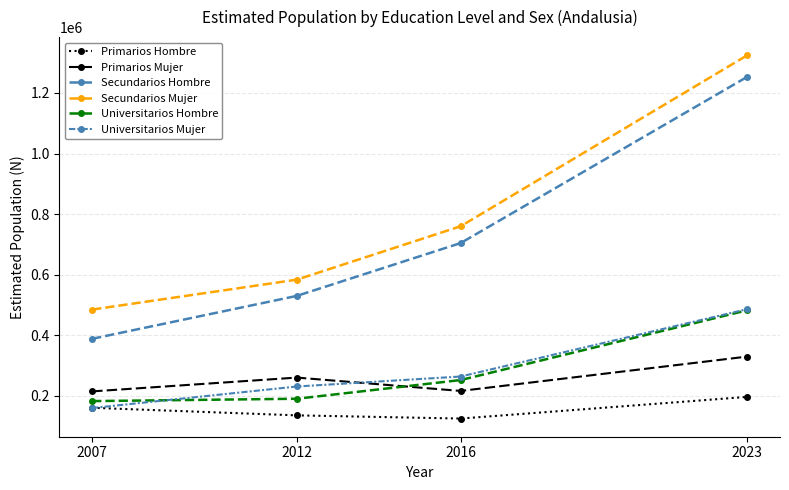

Which series has the largest total across all categories?

Secundarios Mujer